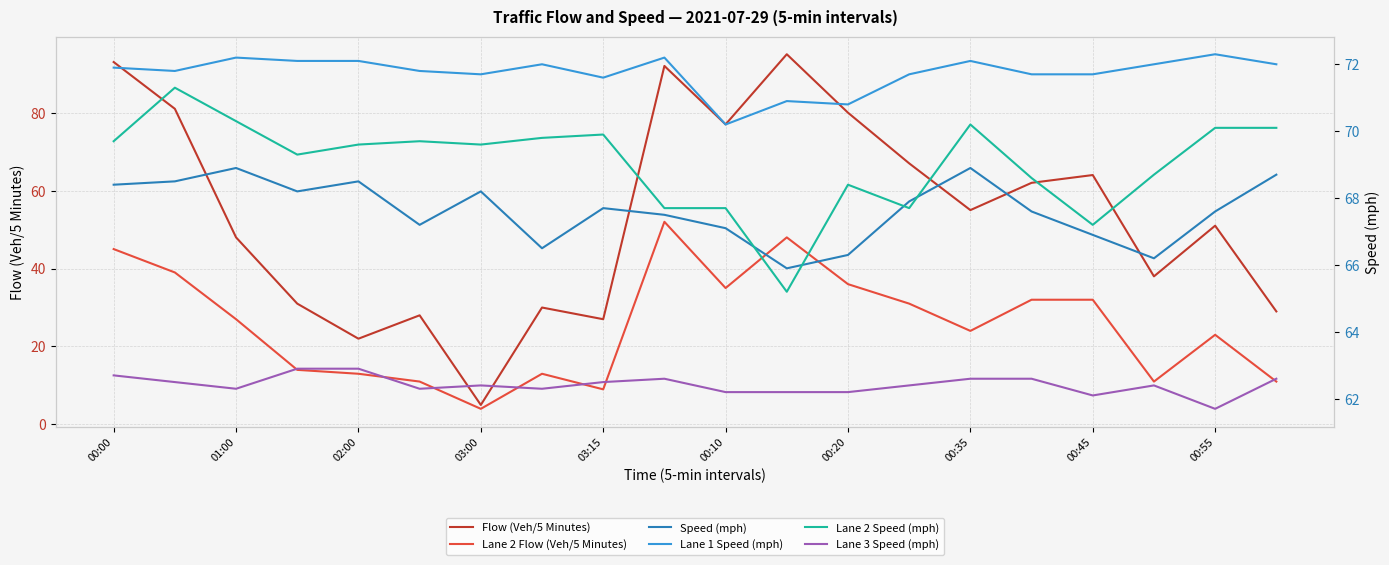

True or false: Lane 1 Speed (mph) and Lane 2 Speed (mph) intersect in this chart.

False